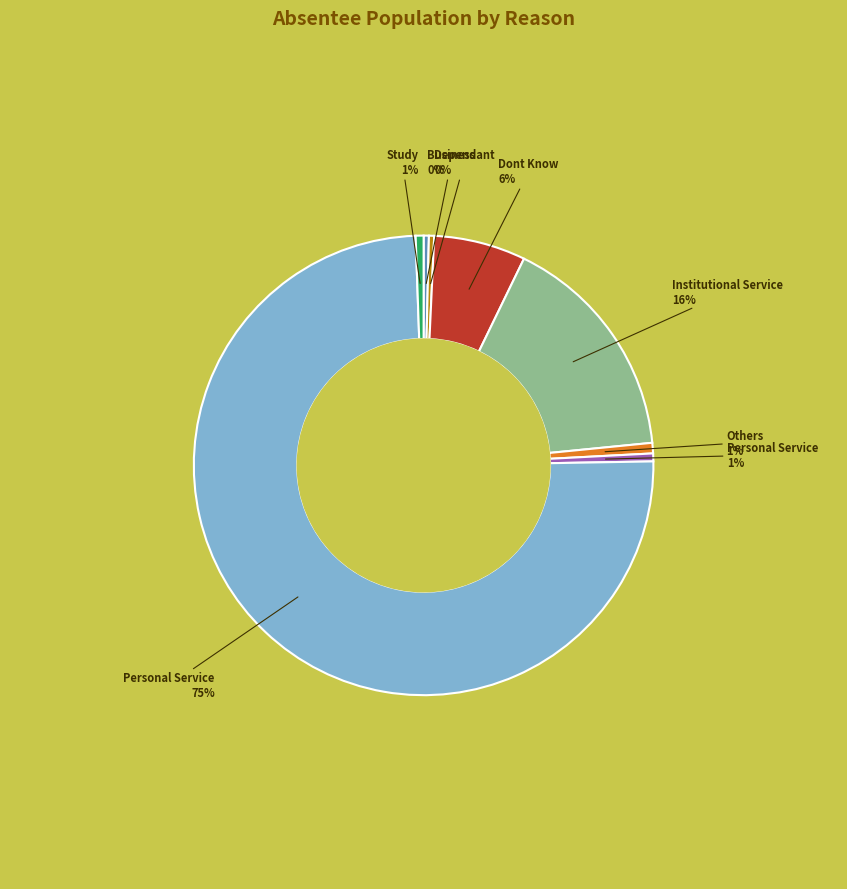

Does any single category account for the majority?

Yes